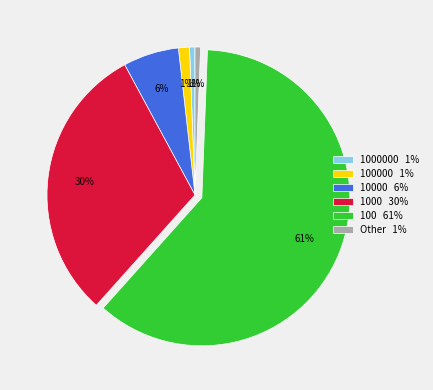

Is it true that 100 61% is 61% of the pie?

True